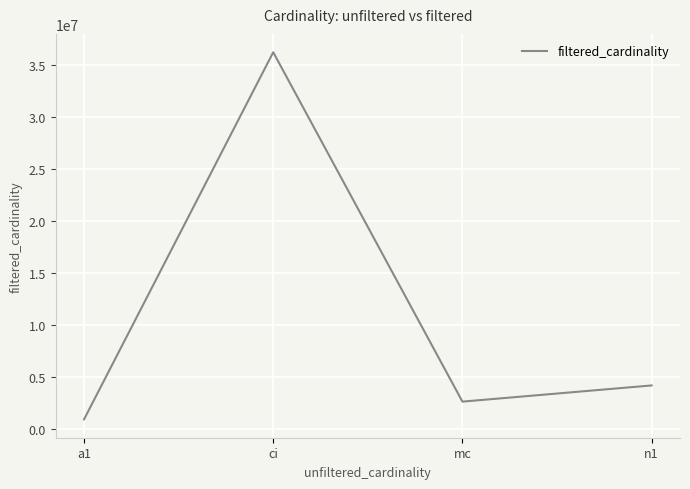

How many series are shown in this chart?

1